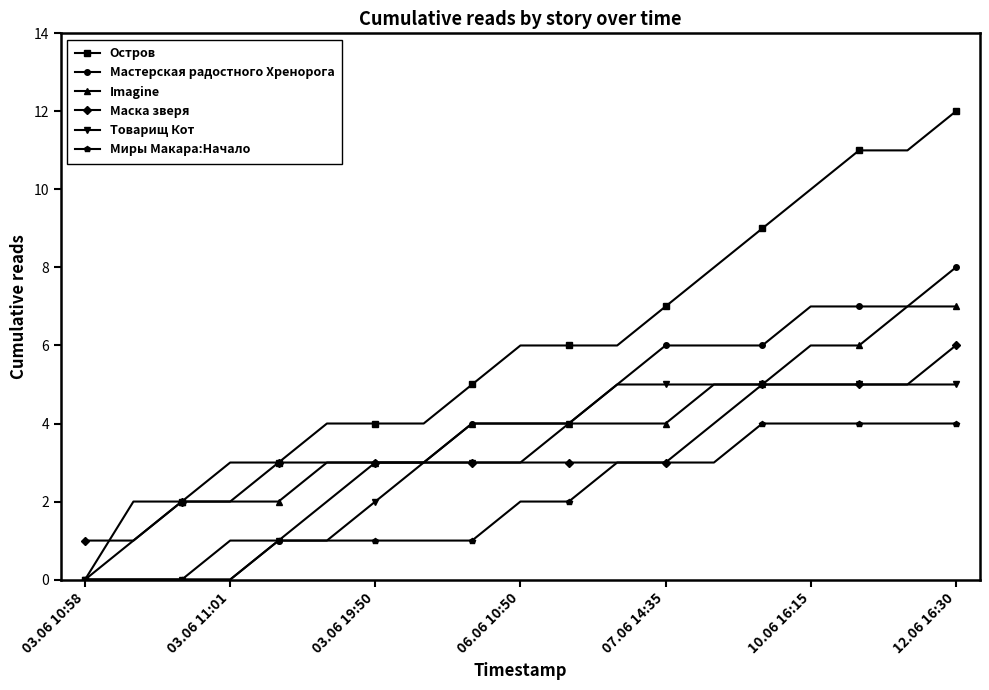

Which series has the largest total across all categories?

Остров